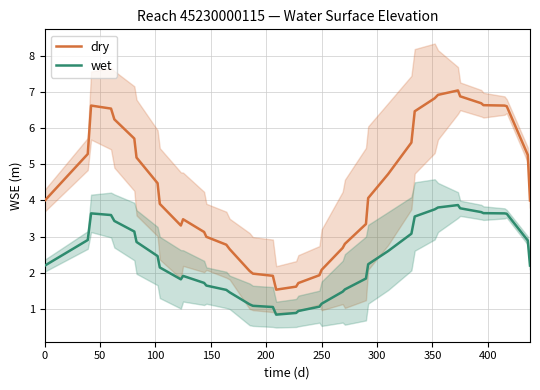

Reading right to left, extract all data points from this chart.

dry: 4.0	5.3	6.6	6.6	6.6	6.7	6.9	7.0	6.9	6.8	6.5	5.6	4.7	4.1	3.3	2.8	2.7	2.1	1.9	1.7	1.6	1.5	1.9	2.0	2.1	2.7	2.8	3.0	3.1	3.5	3.3	3.9	4.5	5.2	5.7	6.2	6.5	6.6	5.3	4.0
wet: 2.2	2.9	3.6	3.6	3.6	3.7	3.8	3.9	3.8	3.8	3.6	3.1	2.6	2.2	1.8	1.5	1.5	1.1	1.1	0.9	0.9	0.8	1.1	1.1	1.1	1.5	1.5	1.6	1.7	1.9	1.8	2.1	2.5	2.9	3.1	3.4	3.6	3.6	2.9	2.2